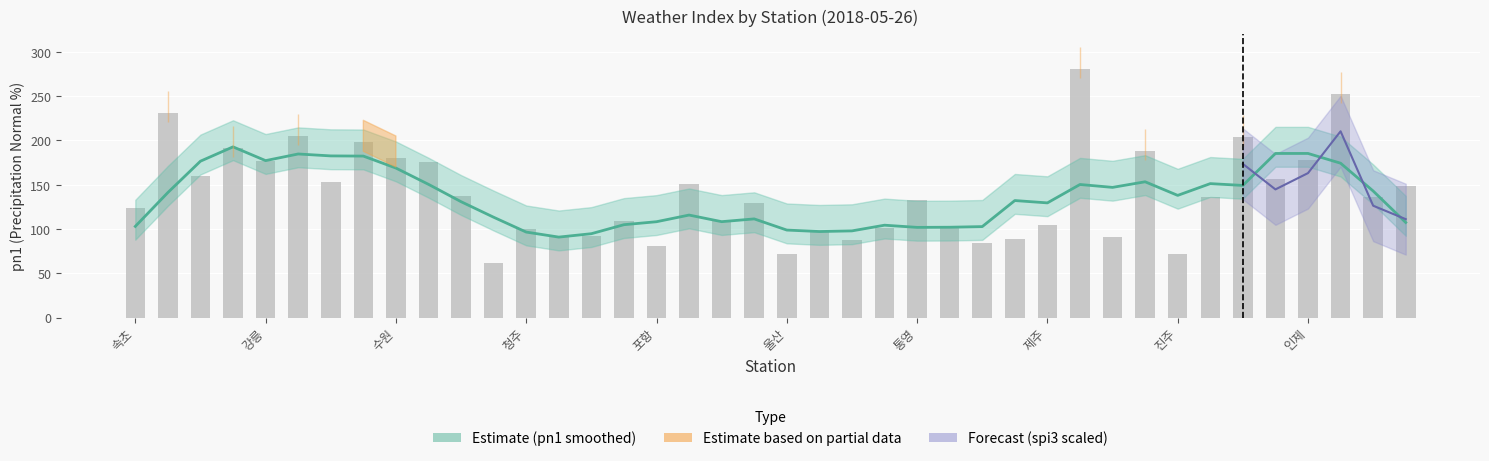

What is the label of the 17th bar from the left?

포항